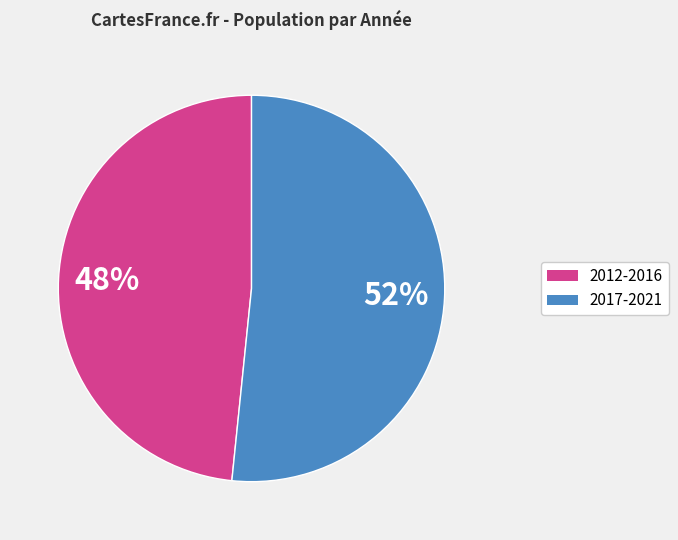

To the nearest percent, what is the average slice percentage?

50%